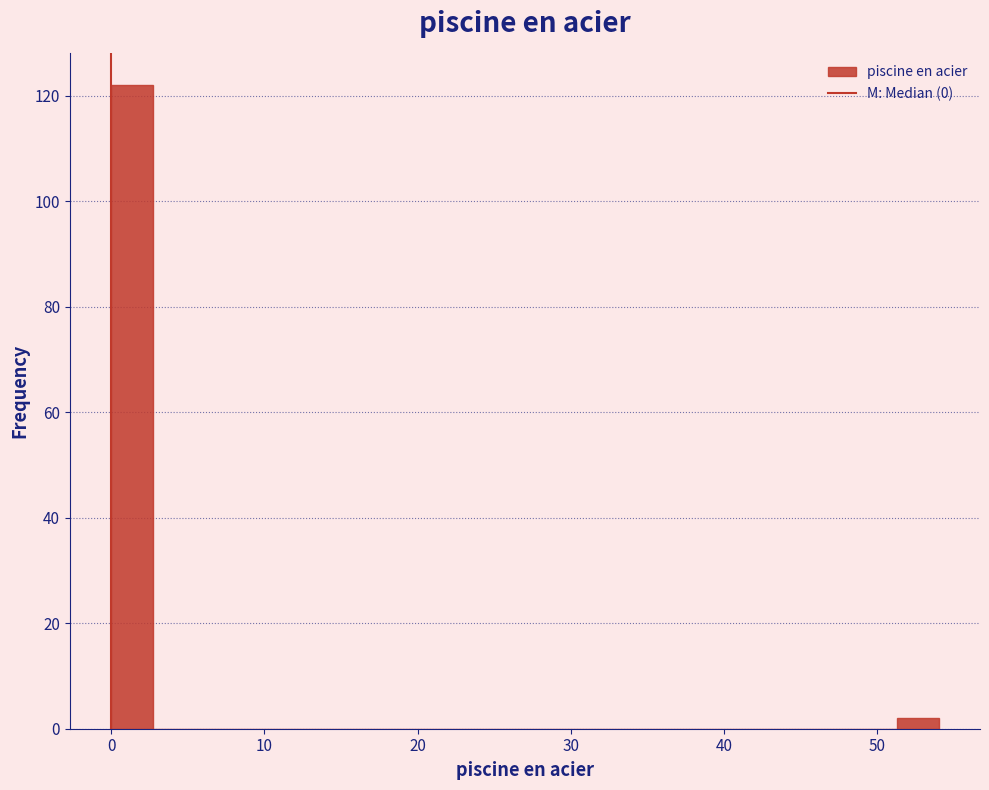

Around what value on the x-axis is the tallest bar? Give the approximate position of its centre, as read against the axis.

1